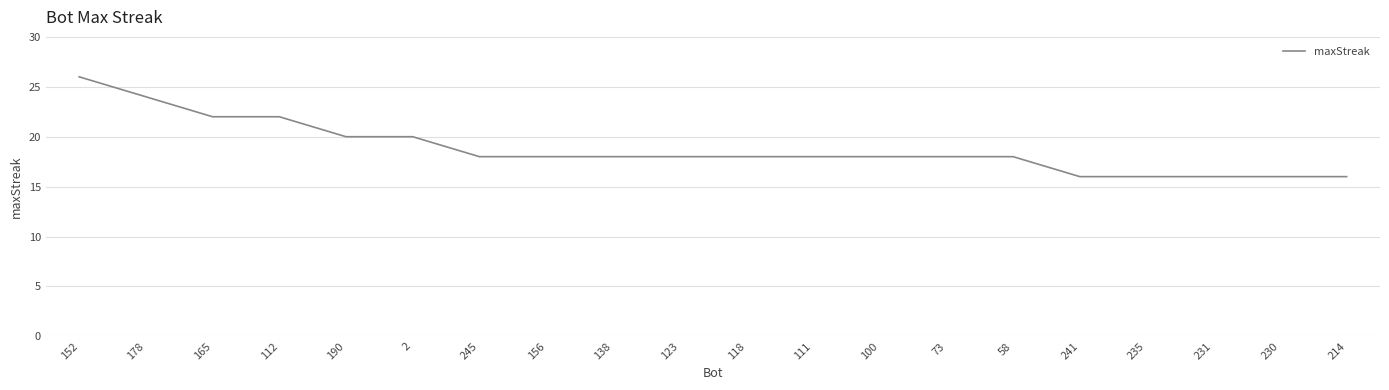

Where does the data first go above 18?

152